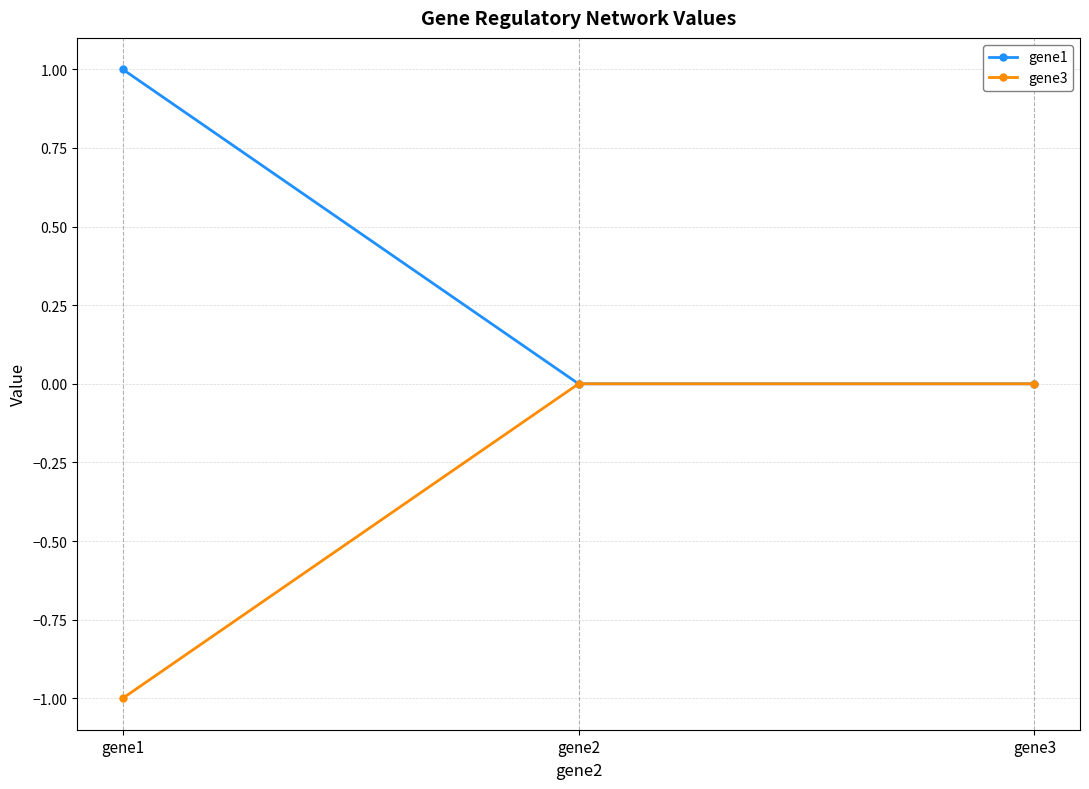

What is the average value of the gene3 series?

-0.3